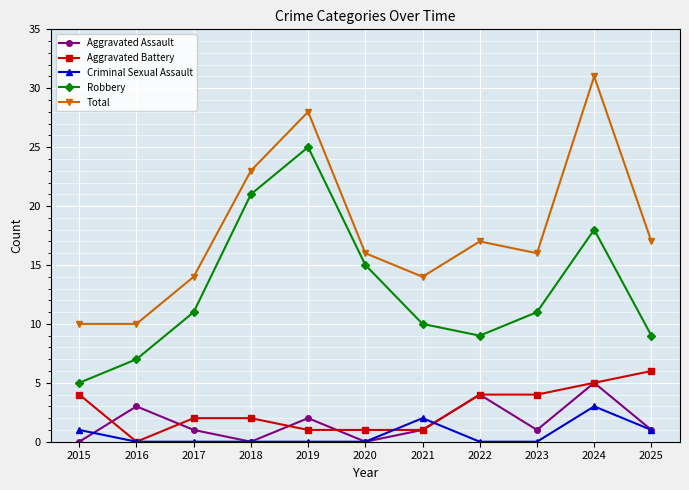

Which series has the largest total across all categories?

Total